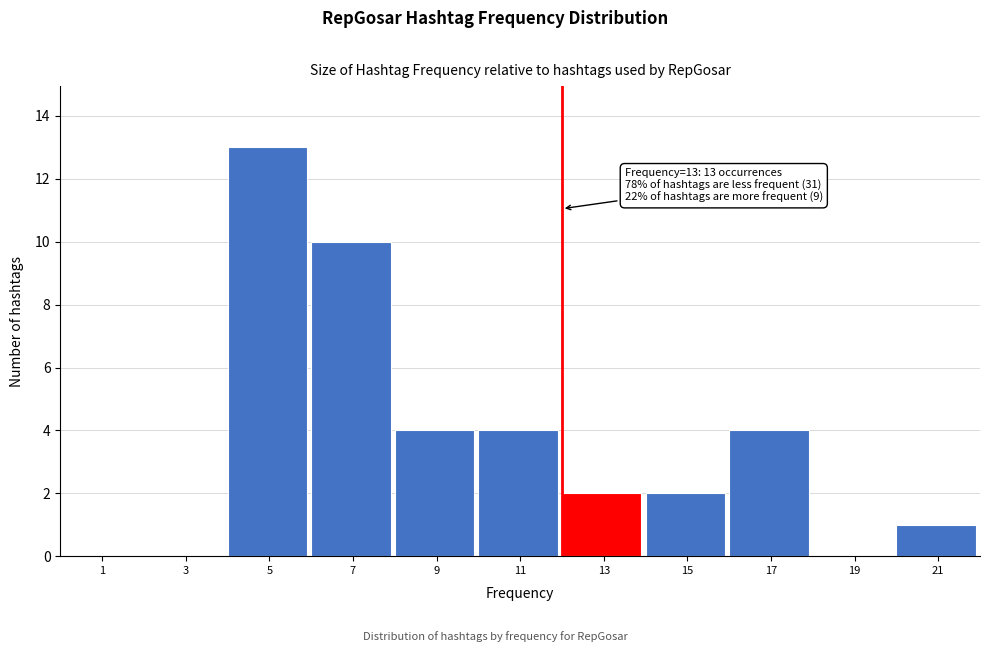

Reading left to right, what are all the values shown in this chart?

1=0	3=0	5=13	7=10	9=4	11=4	13=2	15=2	17=4	19=0	21=1